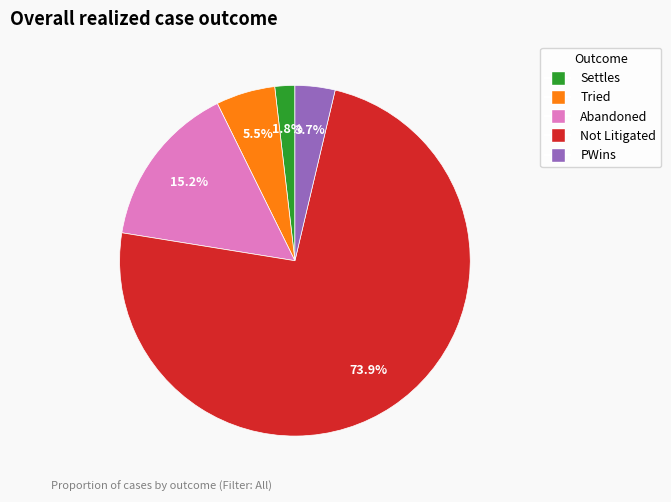

What is the majority slice?

Not Litigated